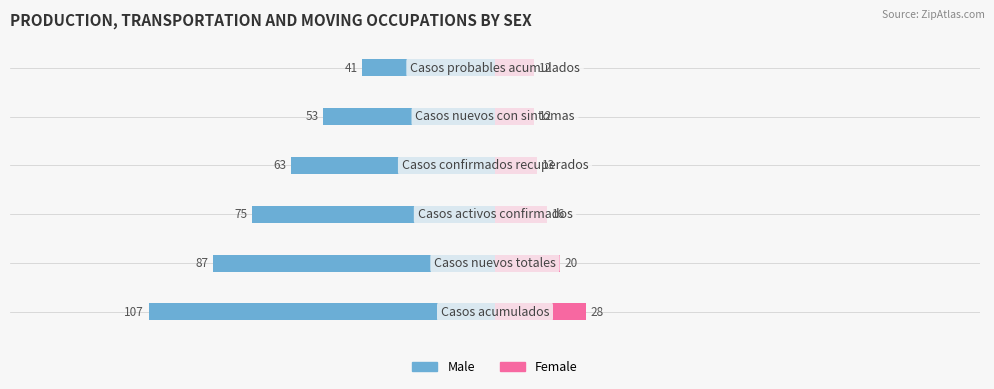

What is the approximate value of Male at 3?

-63